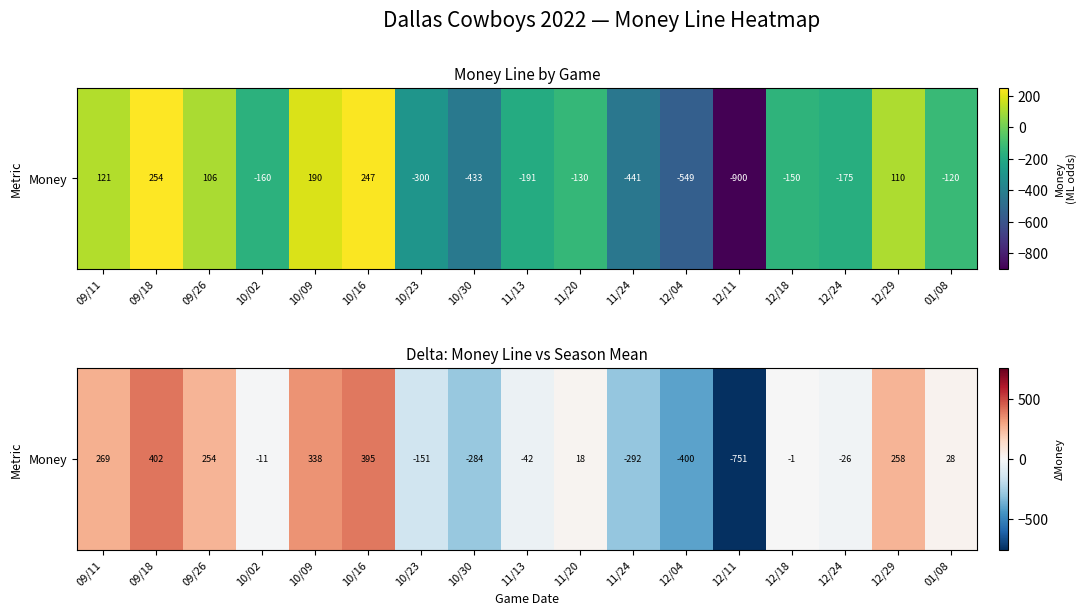

What is the difference between the second highest and minimum values?

1147.0